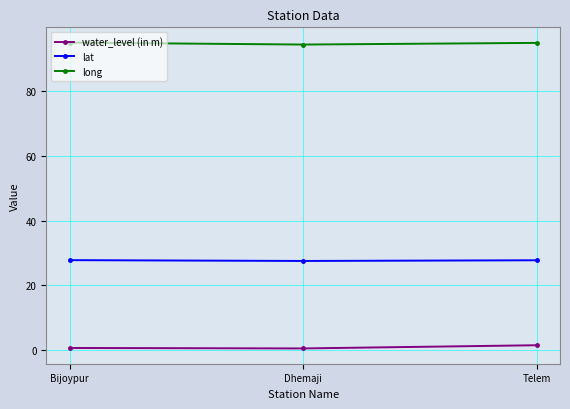

Is the value of lat at Dhemaji greater than the value of long at Bijoypur?

No